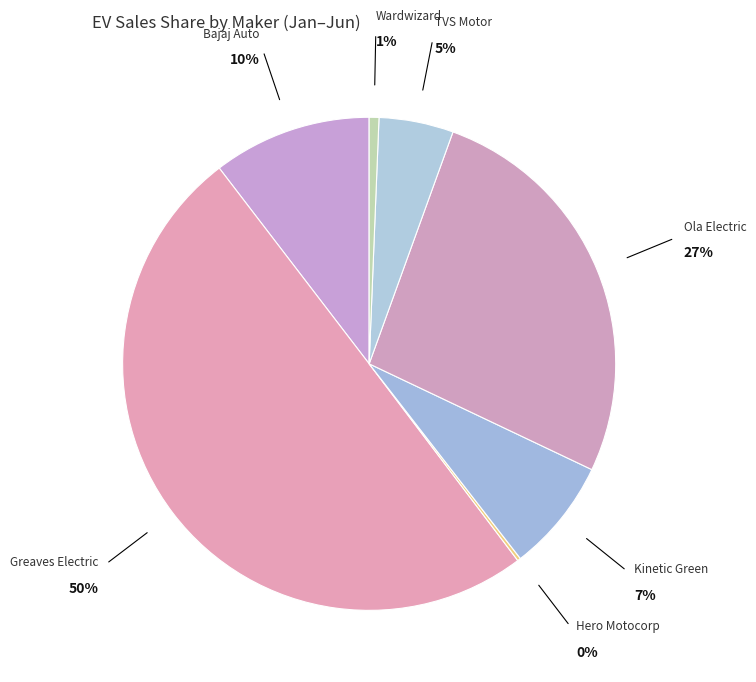

Is TVS Motor the majority of the pie?

No